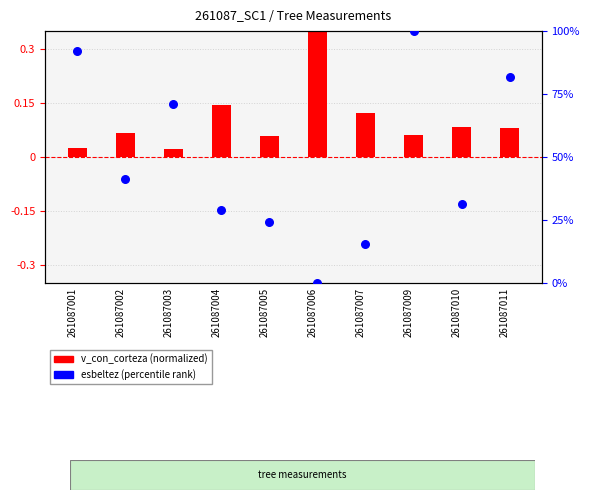

Which series has the largest total across all categories?

esbeltez (percentile)